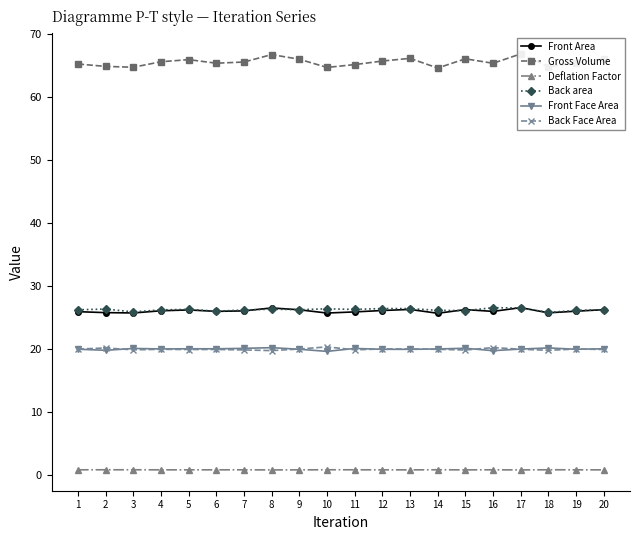

What is the sum of all Front Face Area values?

399.3